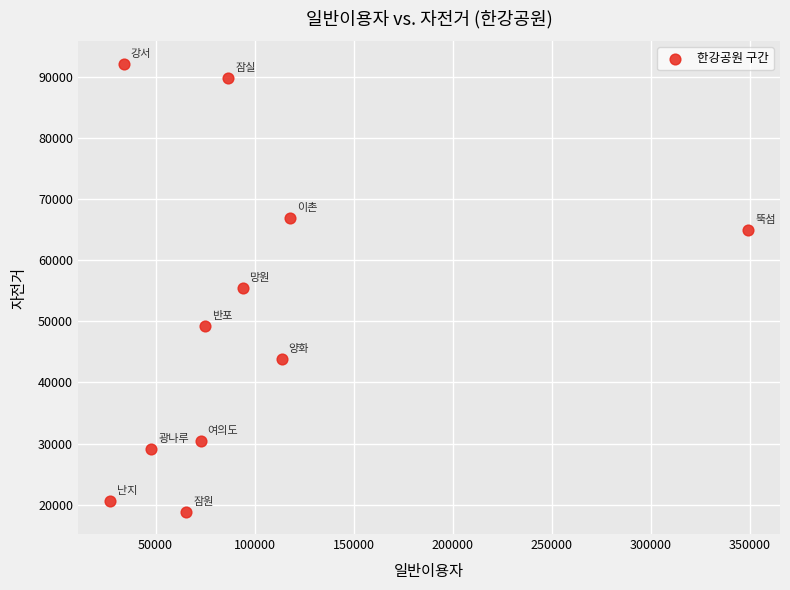

What is the range of X values (max minus min)?

322224